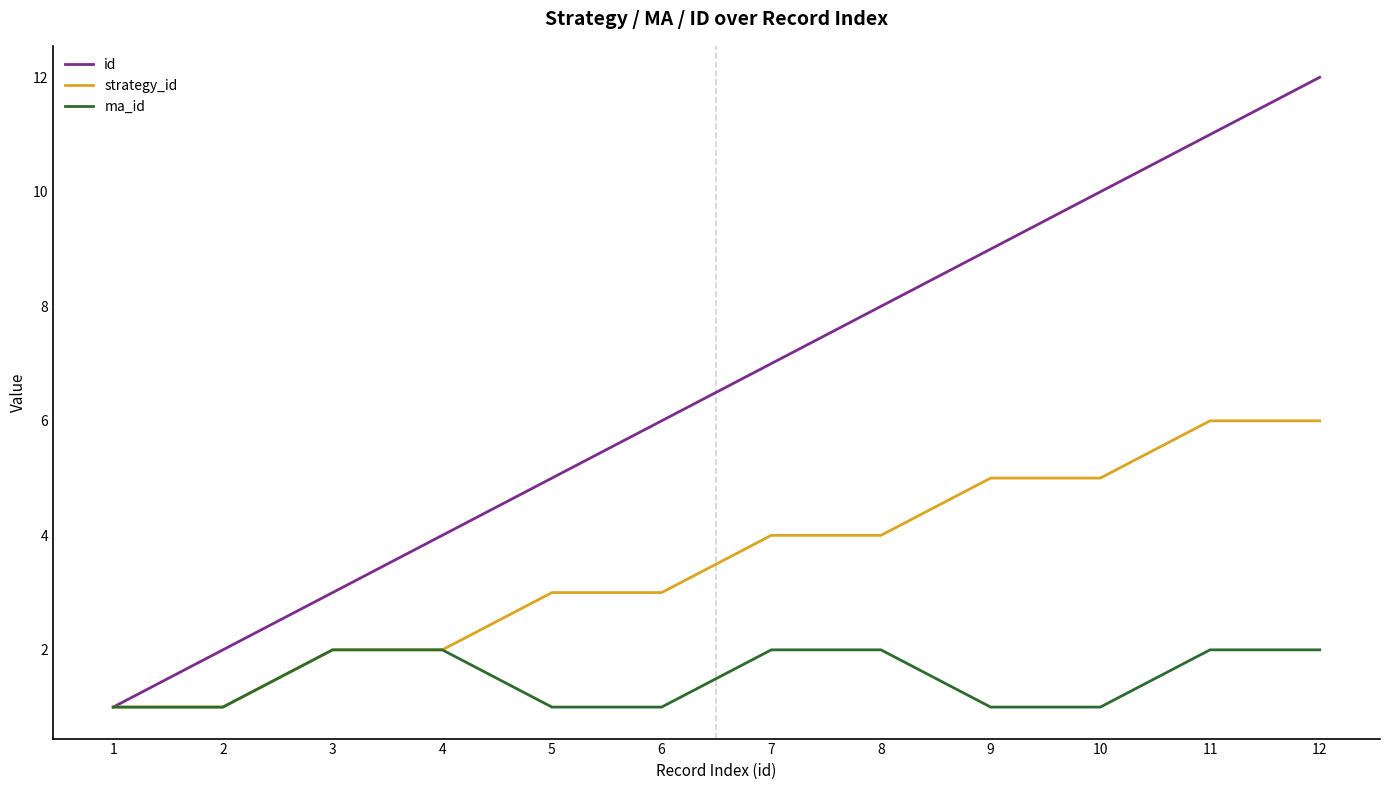

List the series in order of their peak value, lowest first.

ma_id, strategy_id, id